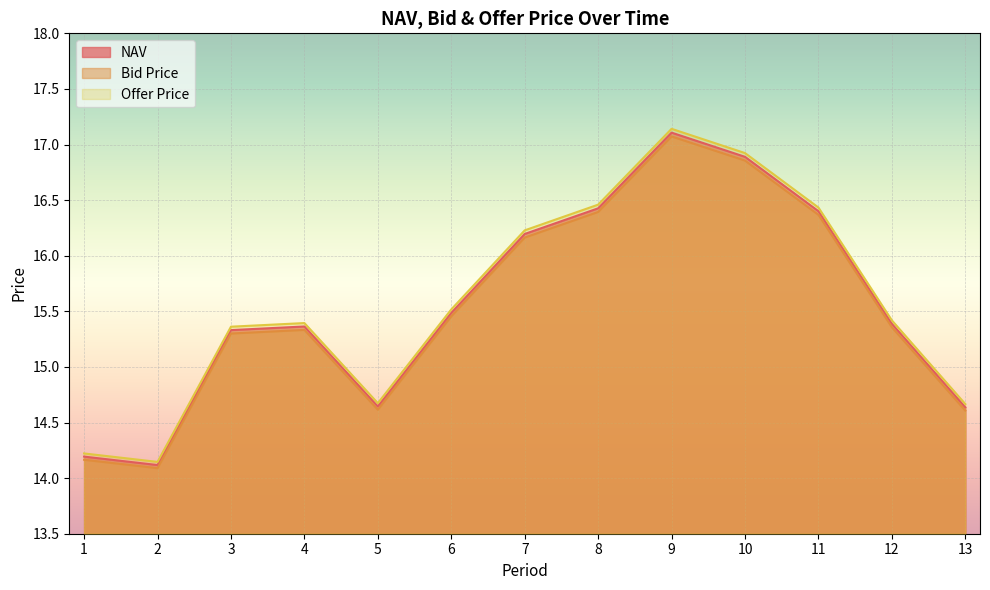

True or false: Offer Price and NAV cross at least once.

False